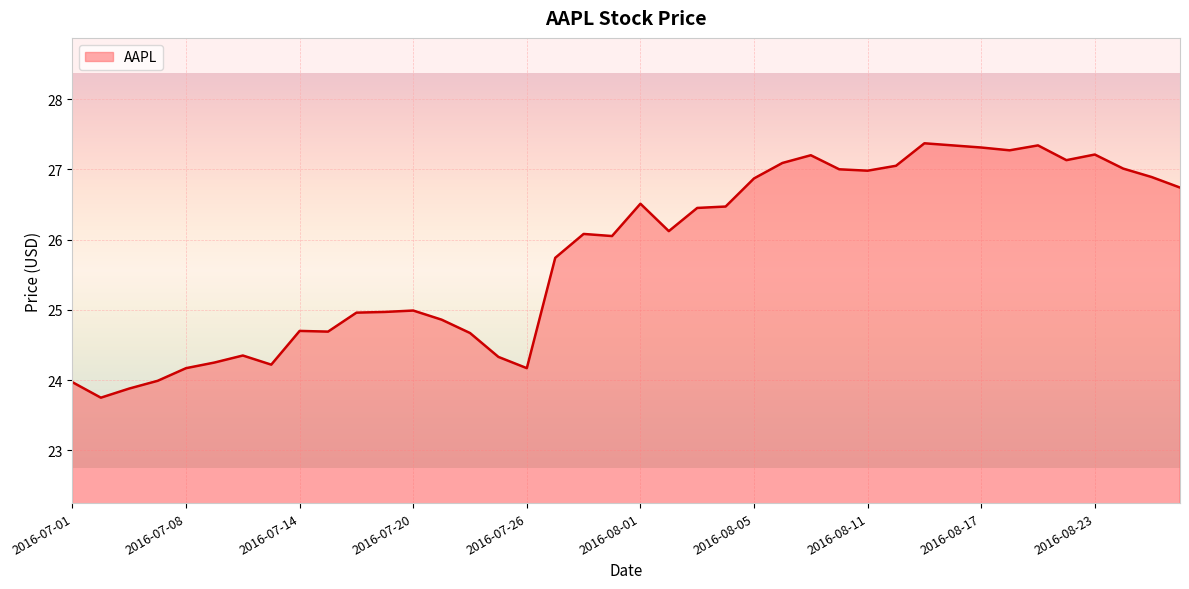

What is the difference between the maximum and minimum values?

3.6